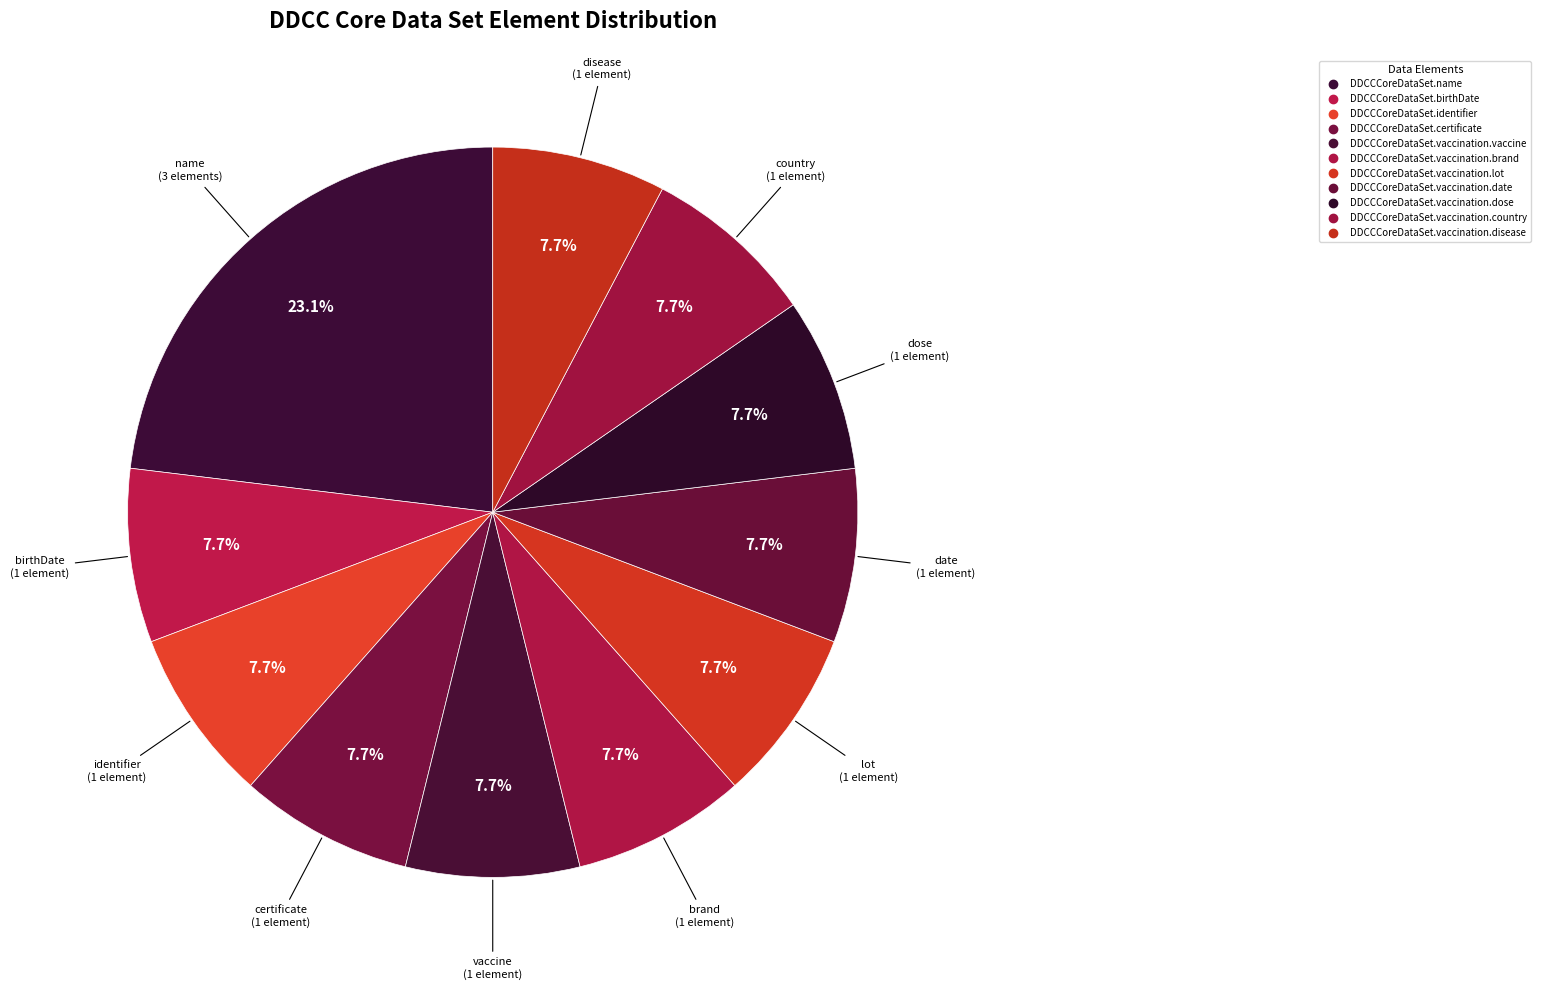

What is the total percentage of DDCCCoreDataSet.certificate and DDCCCoreDataSet.identifier?

15.4%